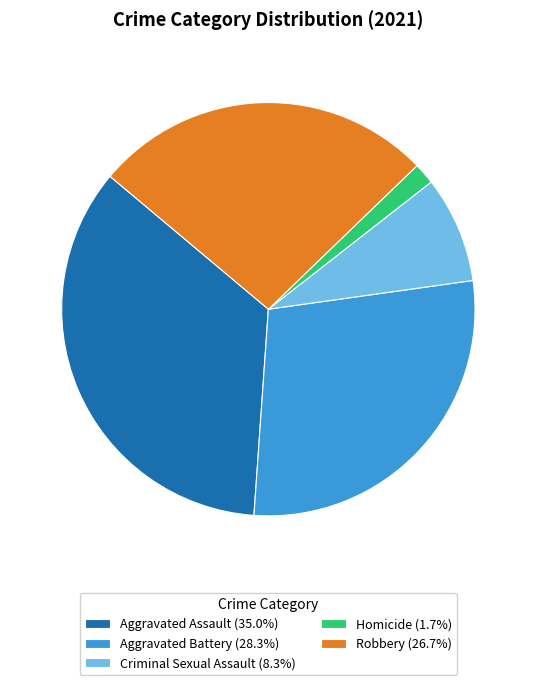

Combined, do Homicide (1.7%) and Robbery (26.7%) account for over 50%?

No